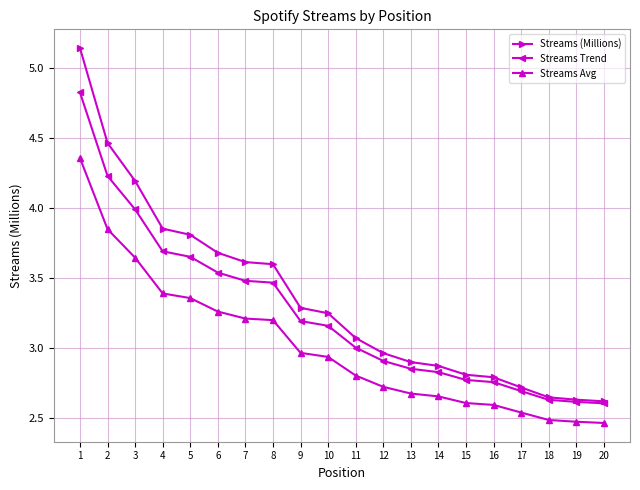

True or false: Streams Trend has more than 2 interior local peaks.

False